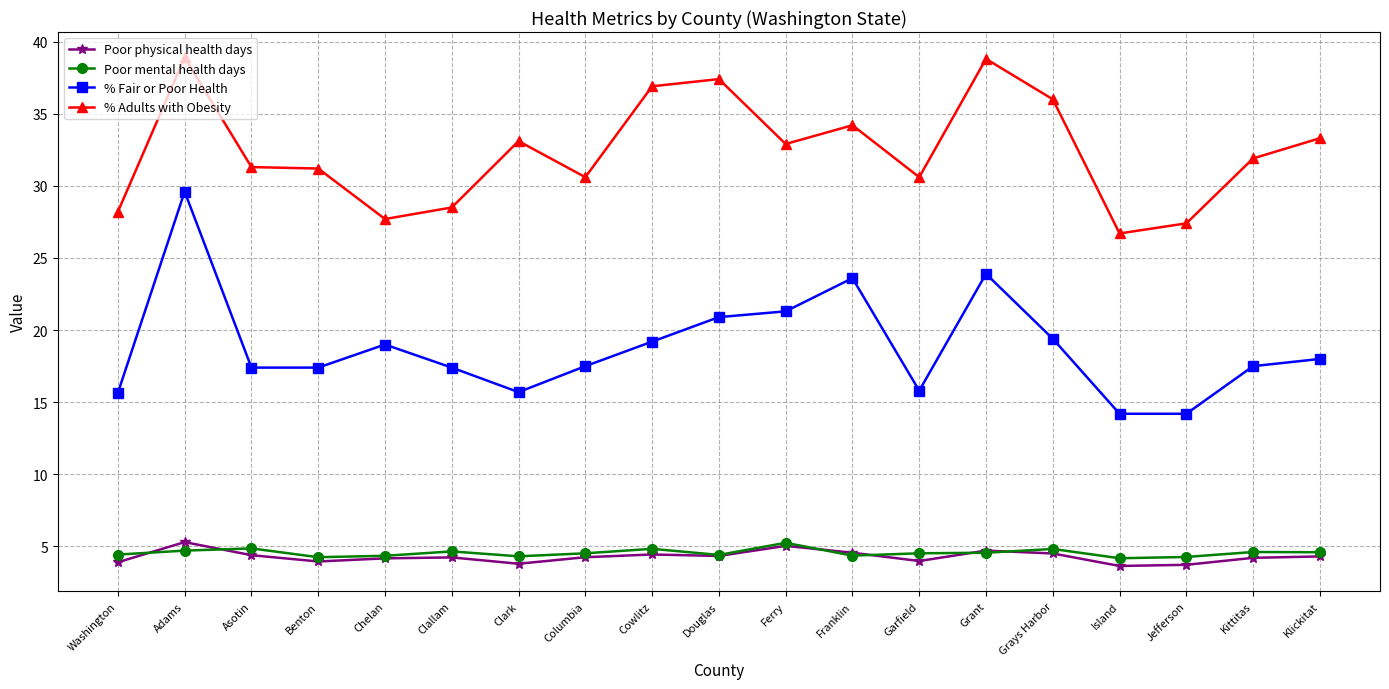

Which series changed the most between Adams and Franklin?

% Fair or Poor Health